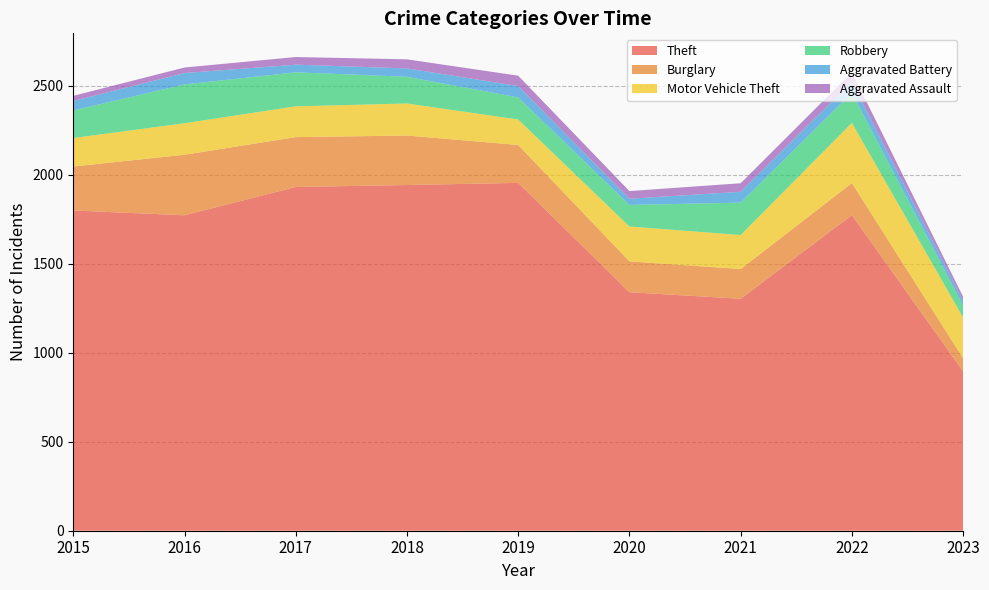

Reading left to right, extract all data points from this chart.

Theft: 1799	1772	1931	1942	1954	1340	1303	1773	895
Burglary: 247	340	280	278	213	173	167	180	74
Motor Vehicle Theft: 160	177	173	180	143	196	191	338	229
Robbery: 155	218	191	150	124	121	182	169	66
Aggravated Battery: 53	64	43	47	64	35	61	62	26
Aggravated Assault: 29	31	43	51	58	43	48	54	24